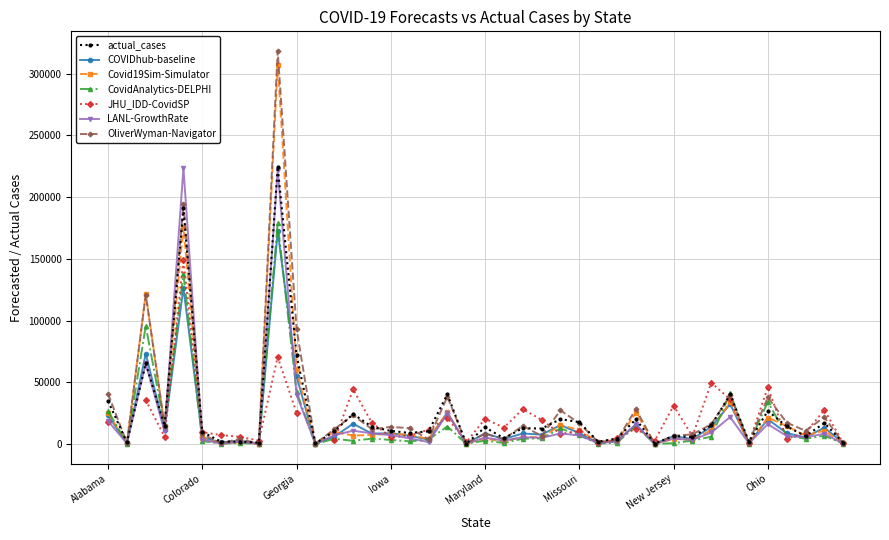

What is the value of the 27th point from the left?

2092